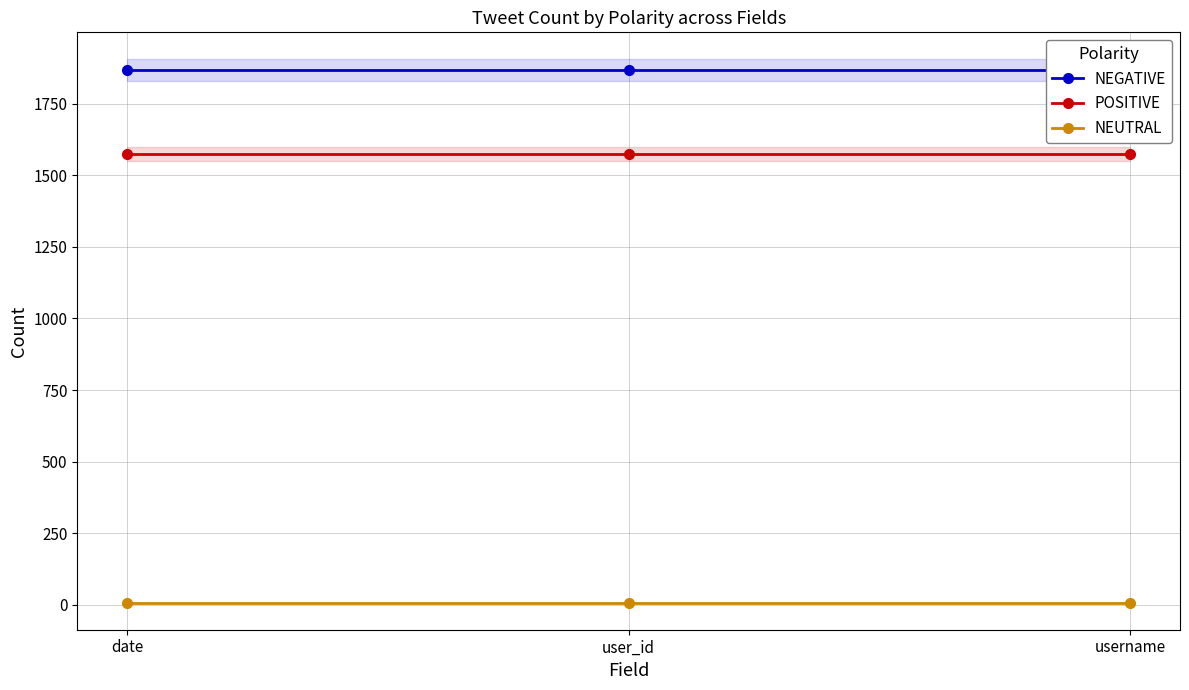

The value of NEUTRAL at user_id is 8. True or false?

True